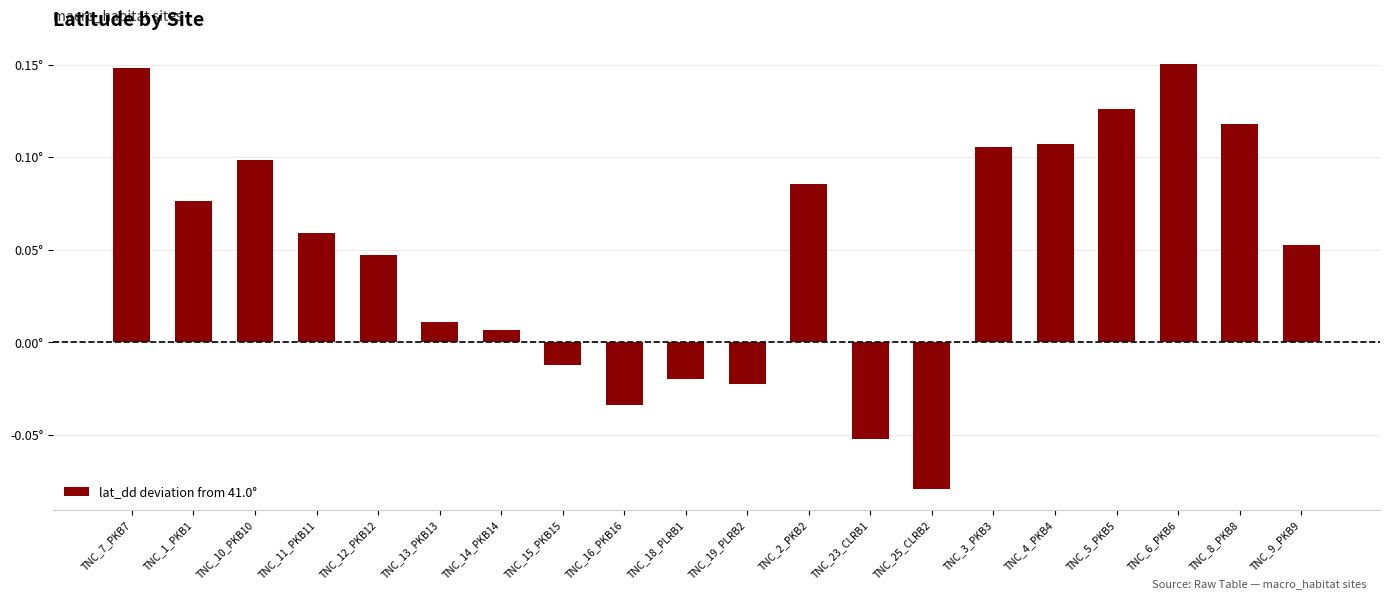

Reading left to right, what are all the values shown in this chart?

0.1	0.1	0.1	0.1	0.0	0.0	0.0	-0.0	-0.0	-0.0	-0.0	0.1	-0.1	-0.1	0.1	0.1	0.1	0.2	0.1	0.1